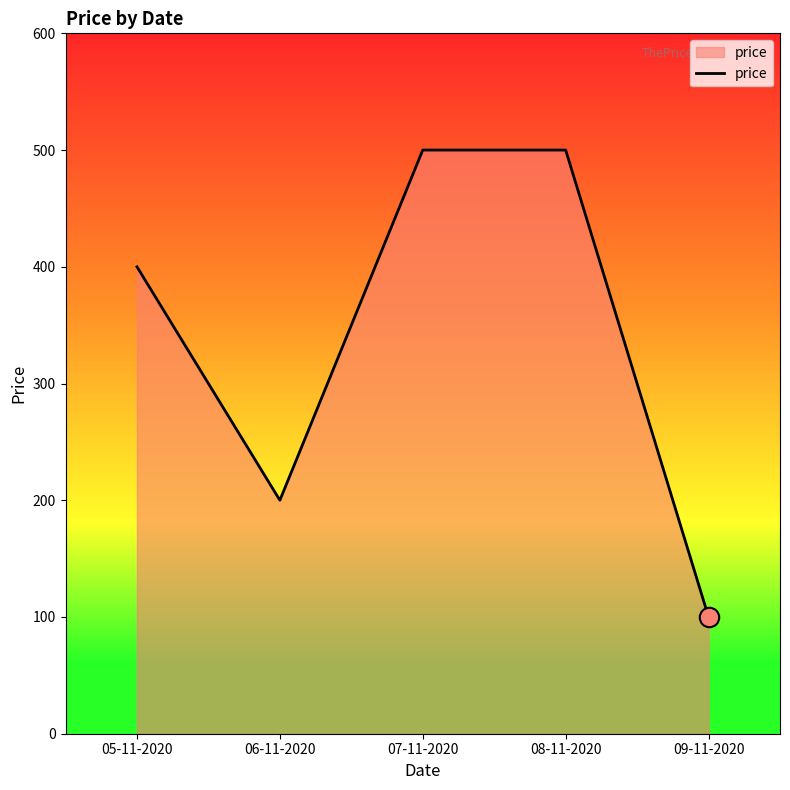

True or false: the data shows 331 at 07-11-2020.

False